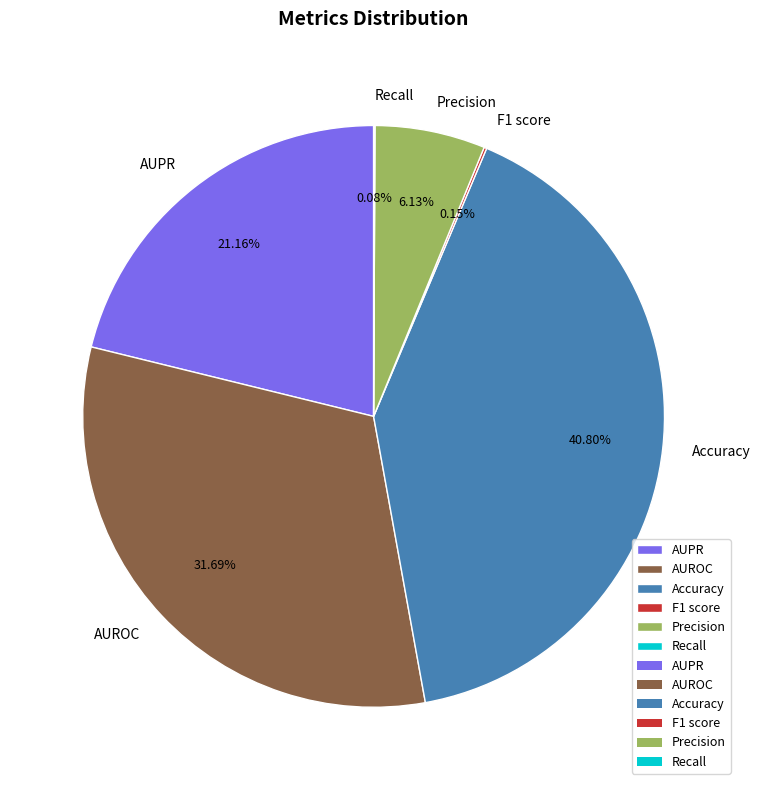

Between Accuracy and AUROC, which is larger?

Accuracy